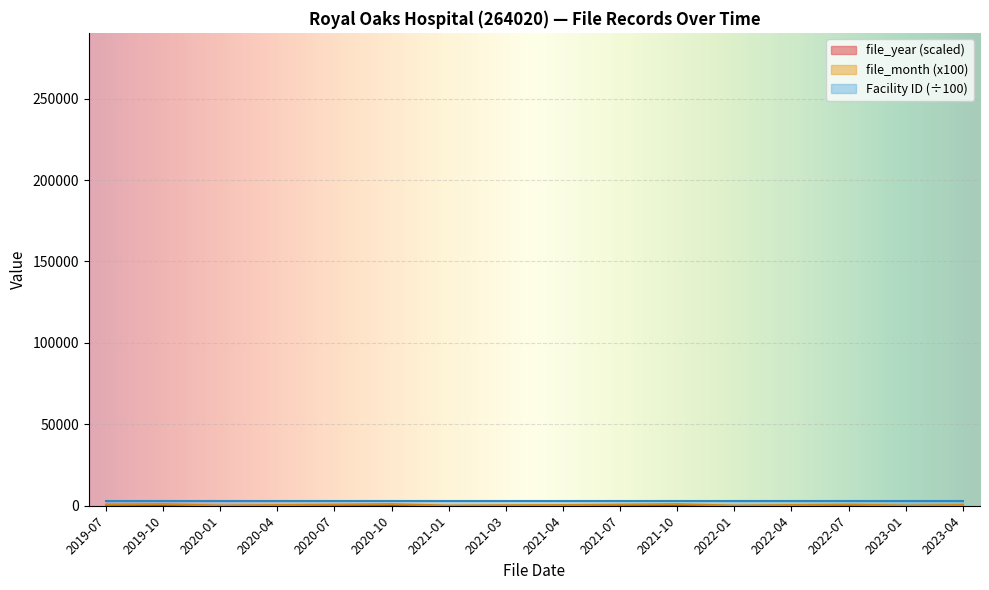

Which series has the largest total across all categories?

file_month